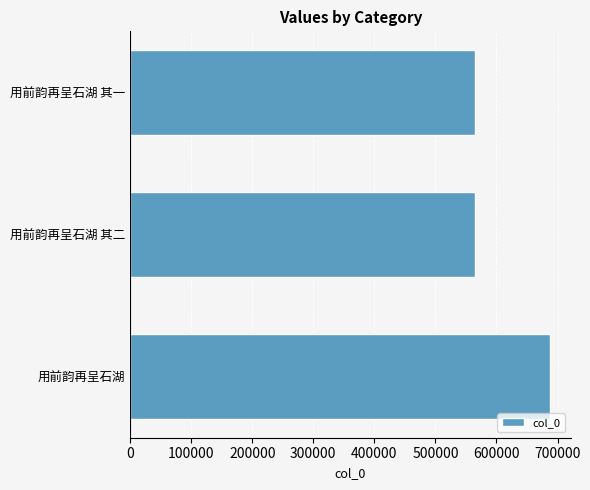

How many bars are there in total?

3